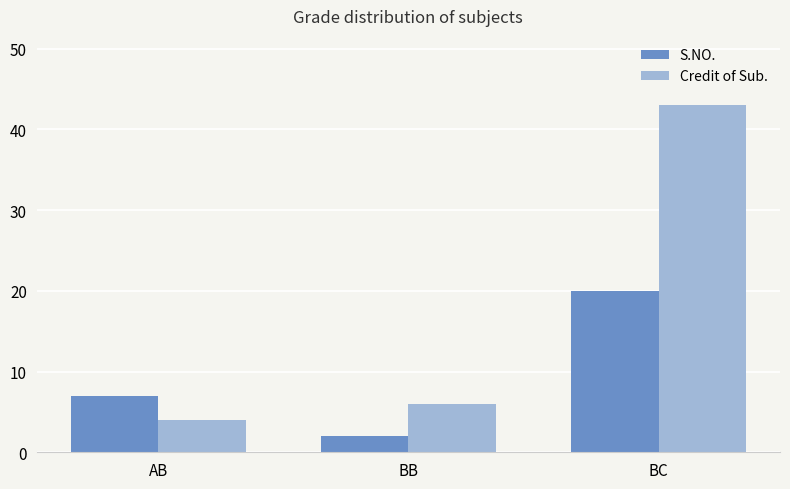

What is the greatest value displayed?

43